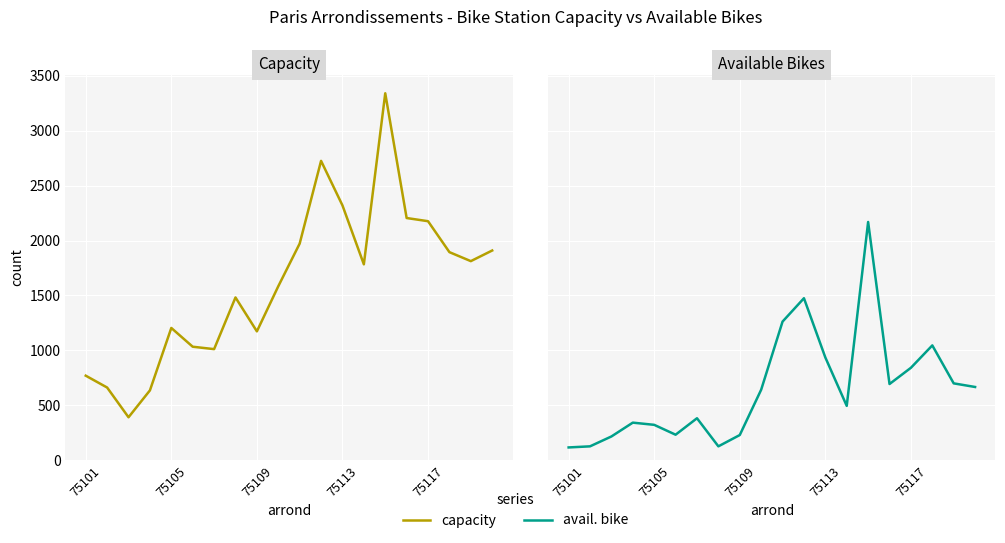

Which series changed the most between 75109 and 15?

capacity